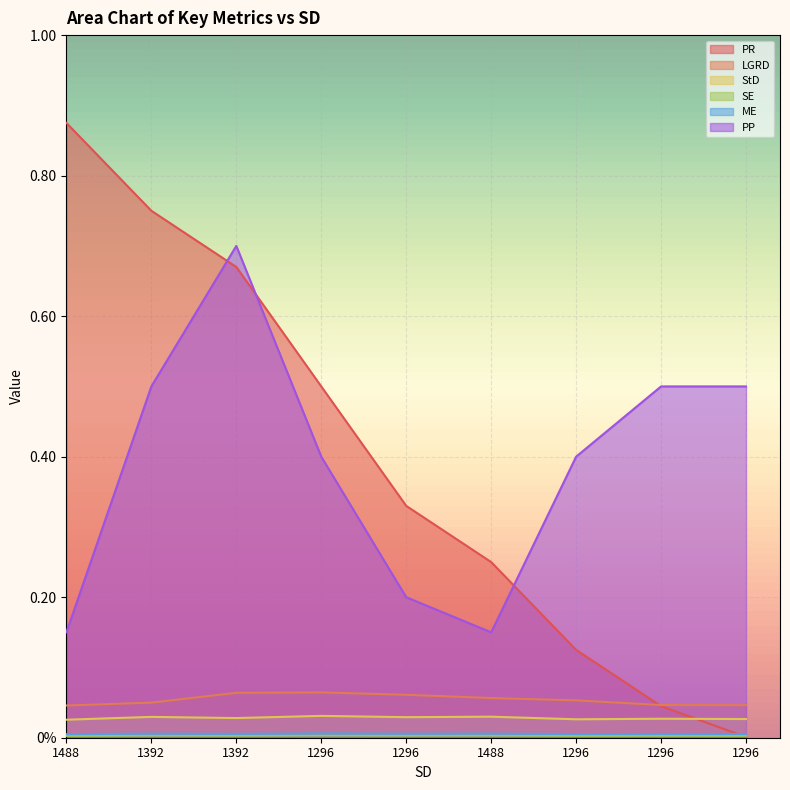

Where is the first local maximum for ME?

1392